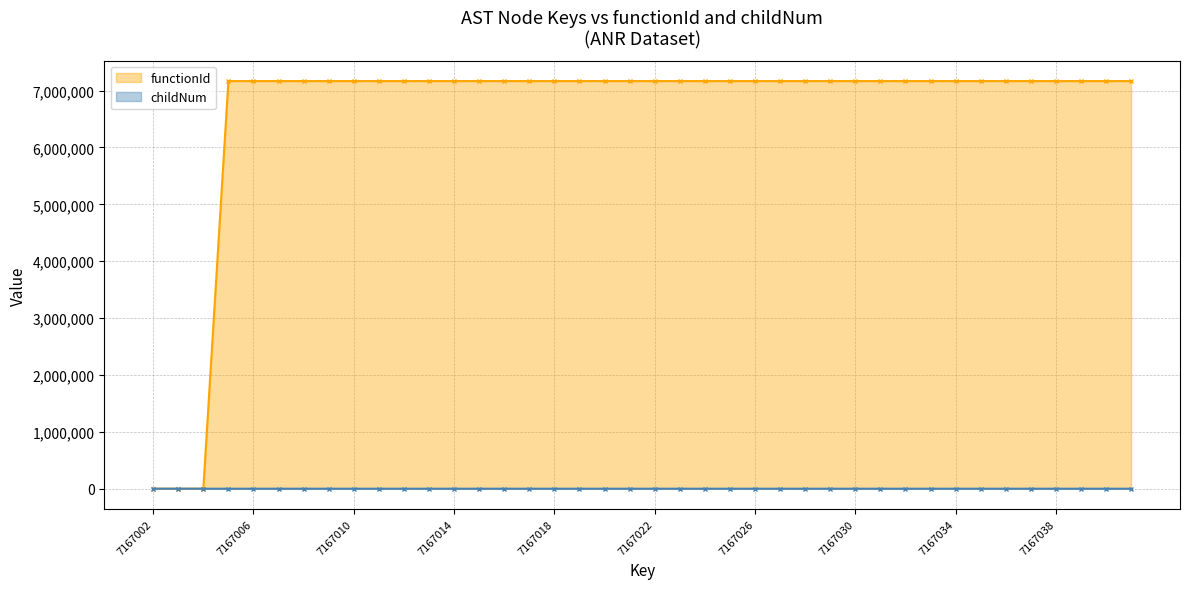

Reading left to right, list all the values displayed in this chart.

functionId: 0	0	0	7167003	7167003	7167003	7167003	7167003	7167003	7167003	7167003	7167003	7167003	7167003	7167003	7167003	7167003	7167003	7167003	7167003	7167003	7167003	7167003	7167003	7167003	7167003	7167003	7167003	7167003	7167003	7167003	7167003	7167003	7167003	7167003	7167003	7167003	7167003	7167003	7167003
childNum: 0	0	0	0	0	0	0	1	2	0	1	0	1	0	1	0	0	0	1	0	1	0	0	1	1	0	1	2	3	4	5	6	7	8	0	0	0	1	1	9